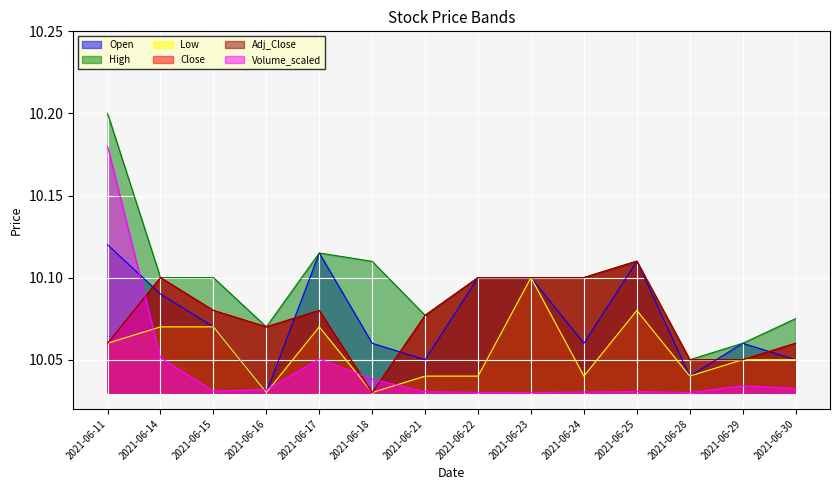

What is the total value across all series at 2021-06-30?

60.3